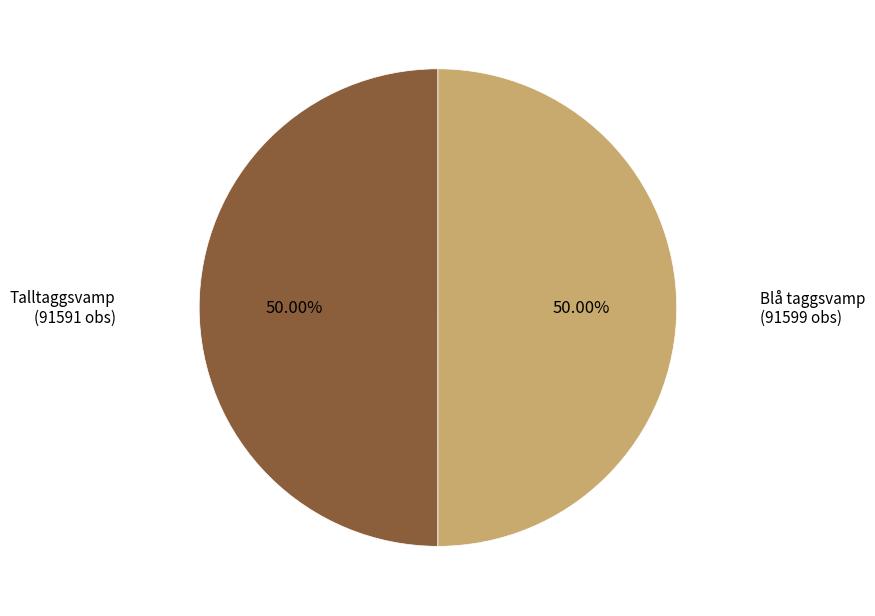

Which slice represents more than half of the pie?

Blå taggsvamp
(113680628)